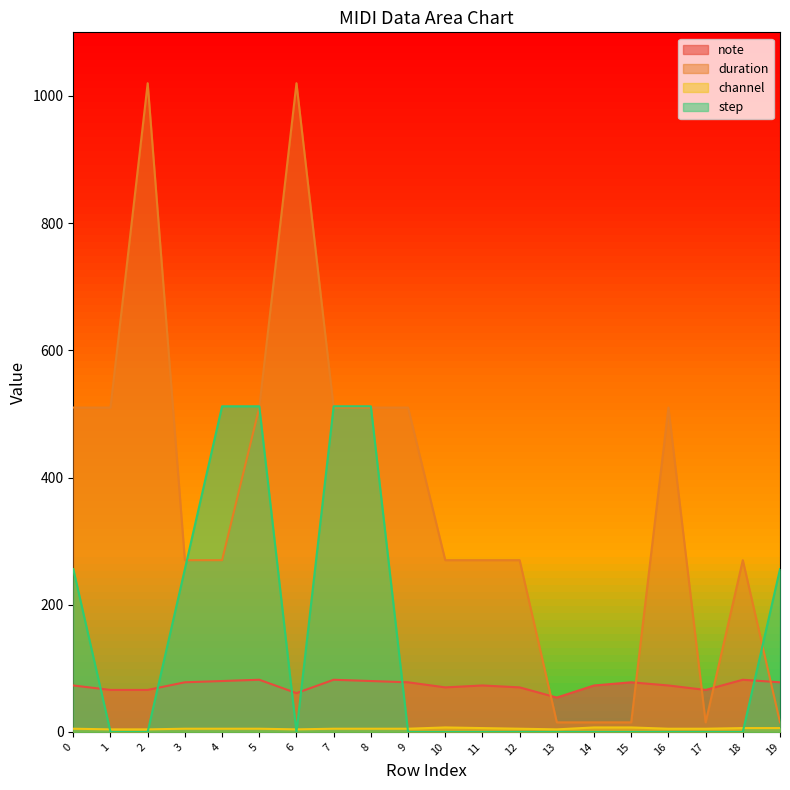

How many data points in channel are above 5?

6